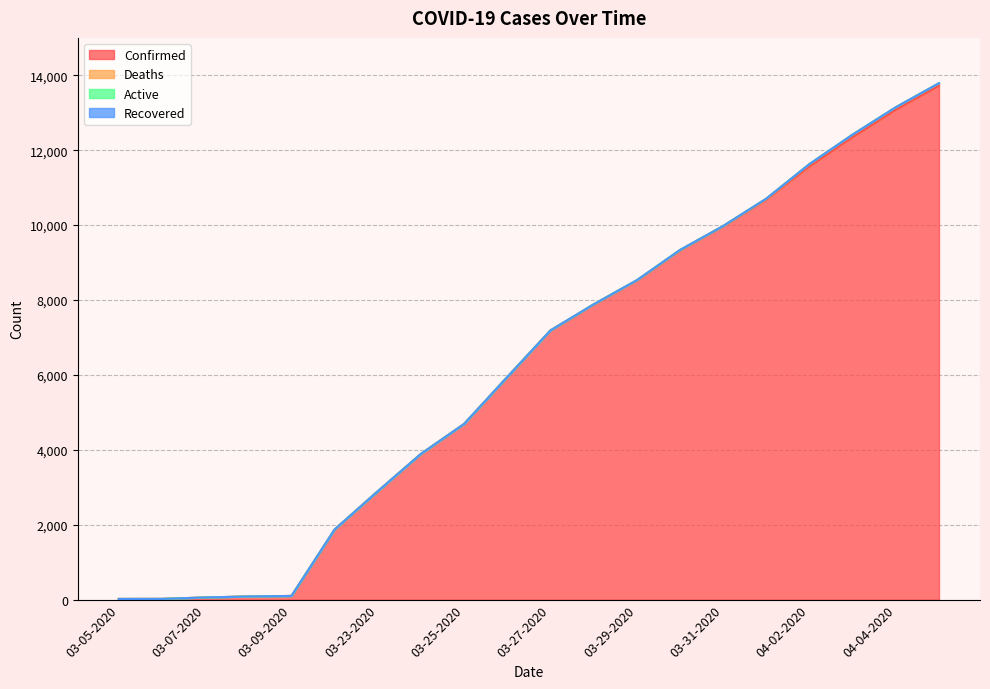

Reading left to right, transcribe all the data shown in this chart.

Confirmed: 18	19	57	83	98	1873	2894	3891	4691	5944	7187	7875	8519	9326	9967	10683	11567	12351	13081	13723
Deaths: 0	0	0	0	0	0	0	1	1	1	1	10	10	10	10	25	64	67	67	67
Active: 0	0	0	0	0	0	0	0	0	0	0	0	0	0	0	0	0	0	0	0
Recovered: 0	0	0	0	0	0	0	0	0	0	0	0	0	0	0	0	0	0	0	0